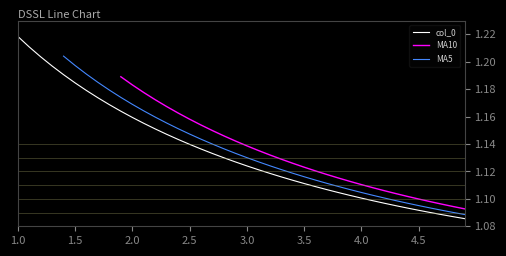

What is the minimum value shown in the chart?

1.1